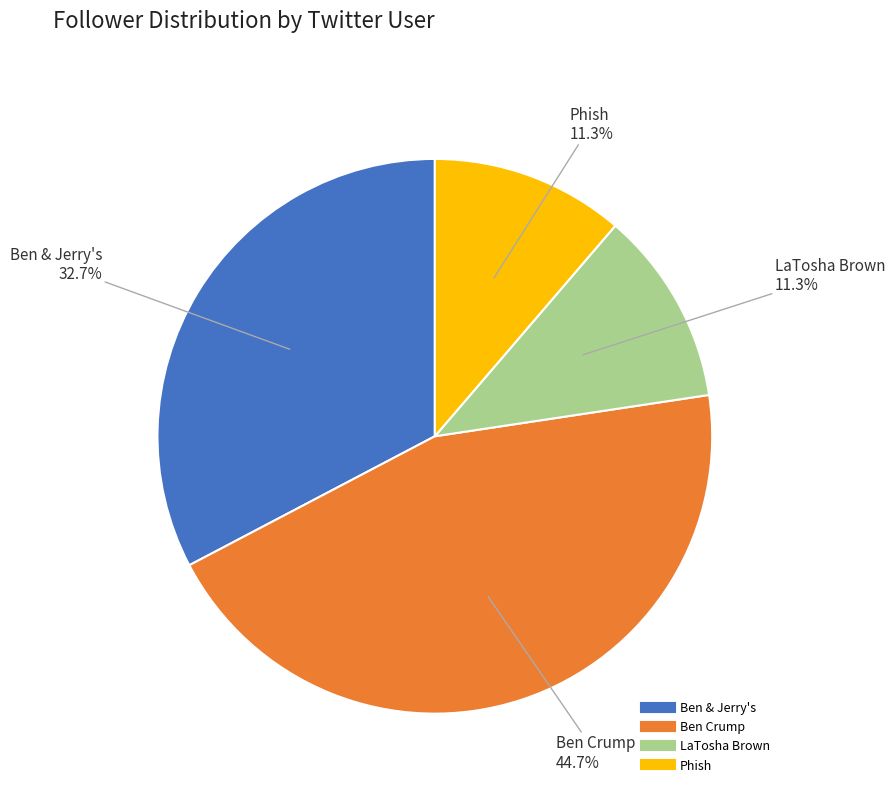

Is there any slice that represents more than half of the pie?

No